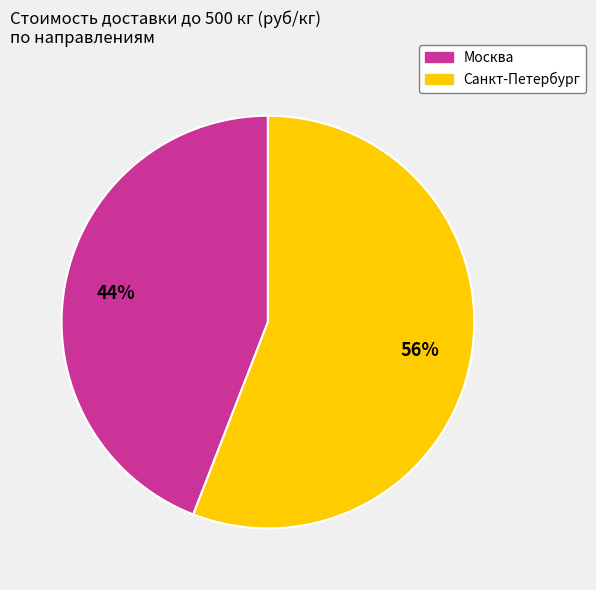

The Москва slice represents 52% of the pie. True or false?

False